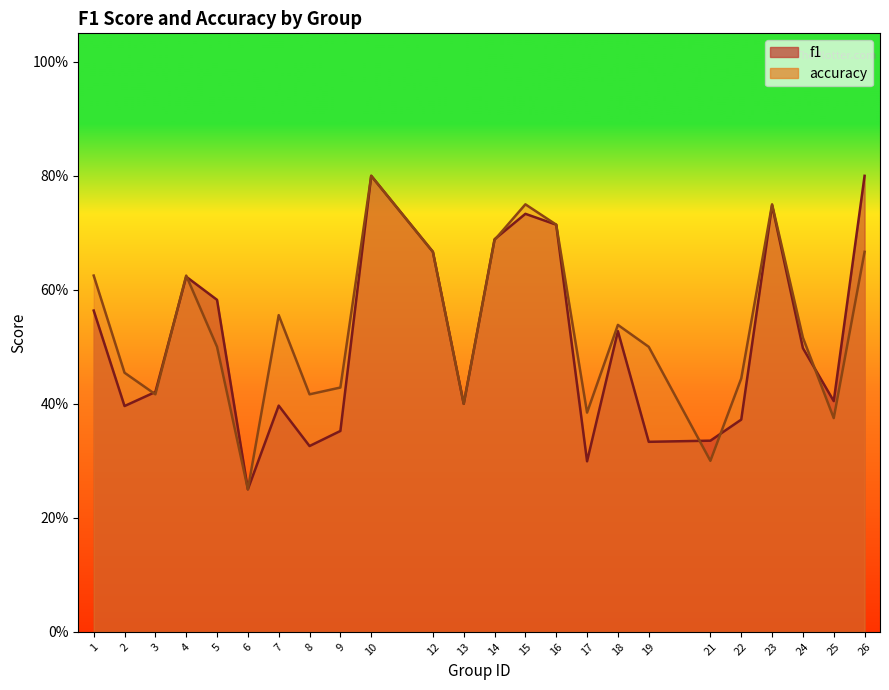

What is the value of the accuracy point at the 18th from the left?

0.5